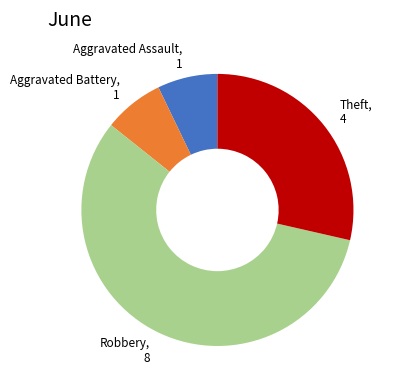

The Robbery slice represents 57% of the pie. True or false?

True